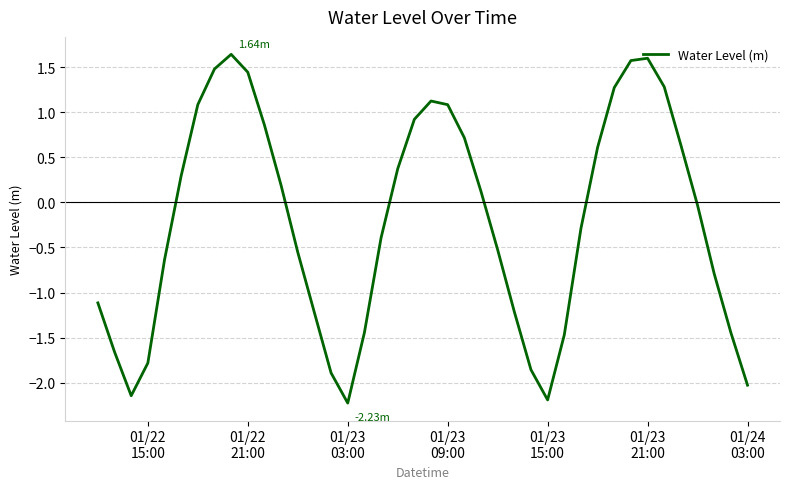

True or false: the data has more than 0 interior local peaks.

True